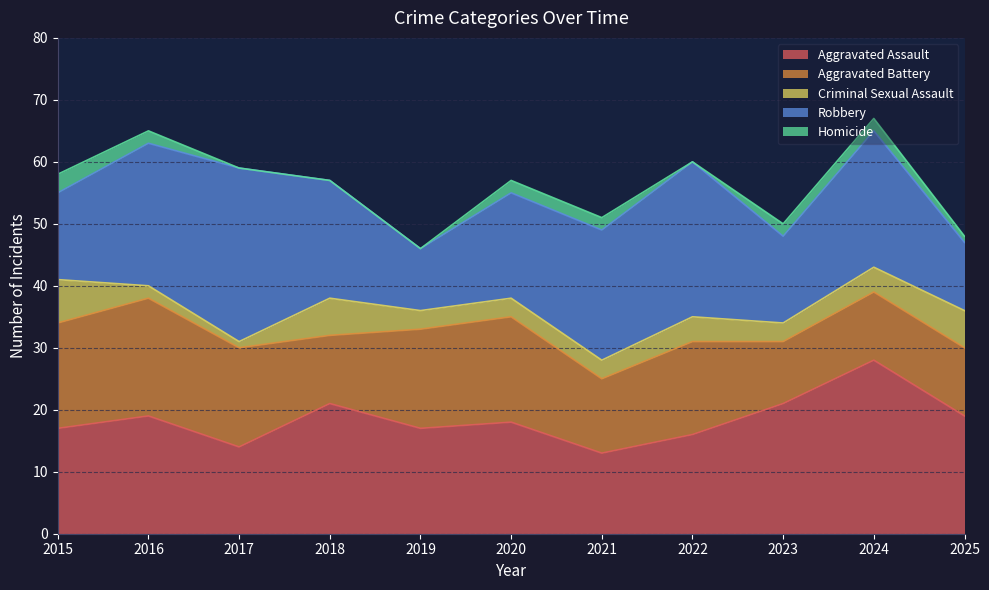

Is it true that Homicide equals -1 at 2017?

False